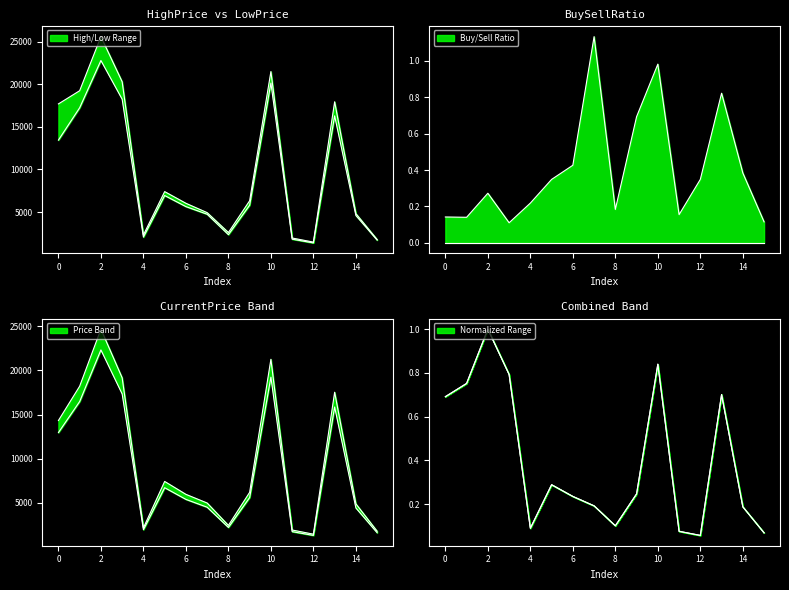

Reading left to right, what are all the values shown in this chart?

HighPrice: 0=17700.0	1=19250.0	2=25600.0	3=20300.0	4=2310.0	5=7400.0	6=6030.0	7=4930.0	8=2595.0	9=6330.0	10=21500.0	11=1950.0	12=1470.0	13=17950.0	14=4815.0	15=1770.0
LowPrice: 0=13450.0	1=17250.0	2=22800.0	3=18250.0	4=2060.0	5=6940.0	6=5640.0	7=4745.0	8=2345.0	9=5810.0	10=20150.0	11=1815.0	12=1375.0	13=16300.0	14=4595.0	15=1705.0
BuySellRatio: 0=0.1	1=0.1	2=0.3	3=0.1	4=0.2	5=0.3	6=0.4	7=1.1	8=0.2	9=0.7	10=1.0	11=0.2	12=0.3	13=0.8	14=0.4	15=0.1
CurrentPrice: 0=14332.5	1=18217.5	2=24675.0	3=19162.5	4=2178.8	5=7434.0	6=5974.5	7=4992.8	8=2462.2	9=6205.5	10=21262.5	11=1937.2	12=1464.8	13=17535.0	14=4898.2	15=1800.8